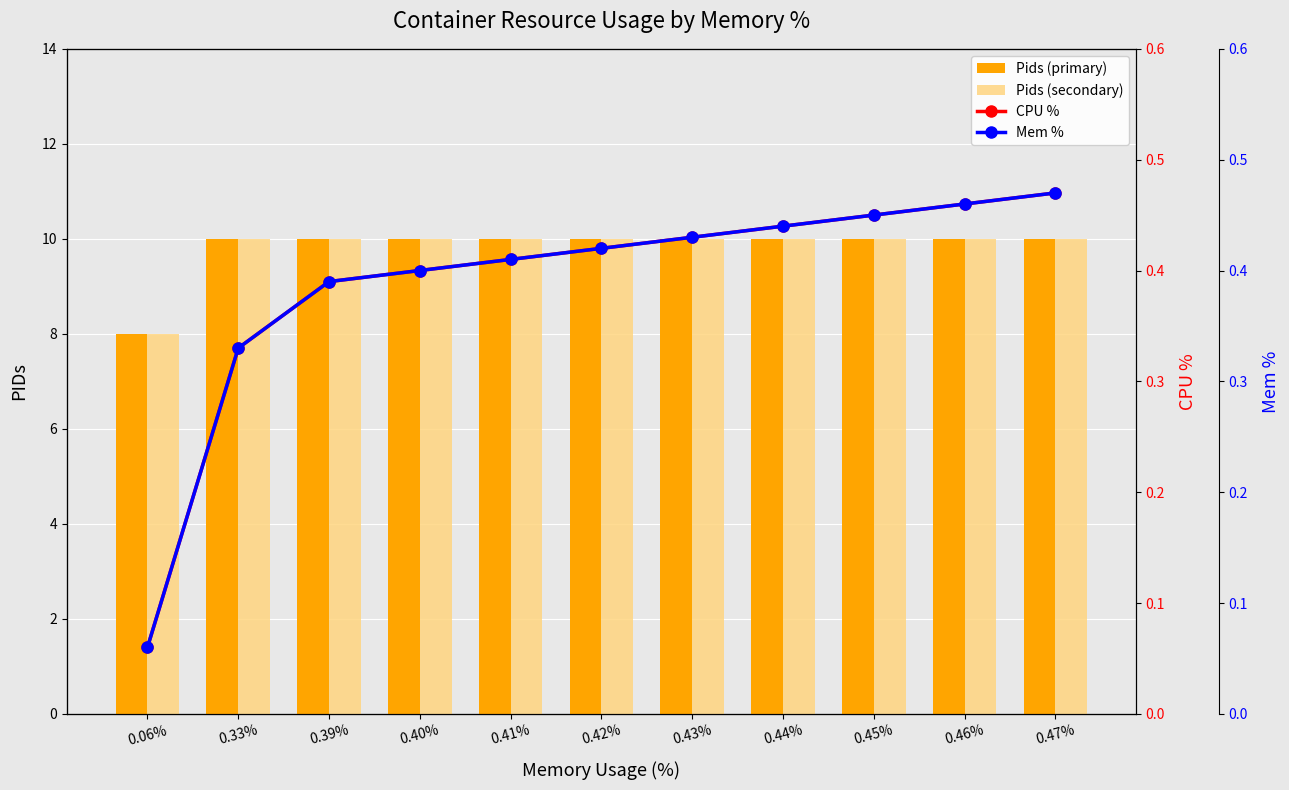

What is the total value across all series at 0.46%?

20.9